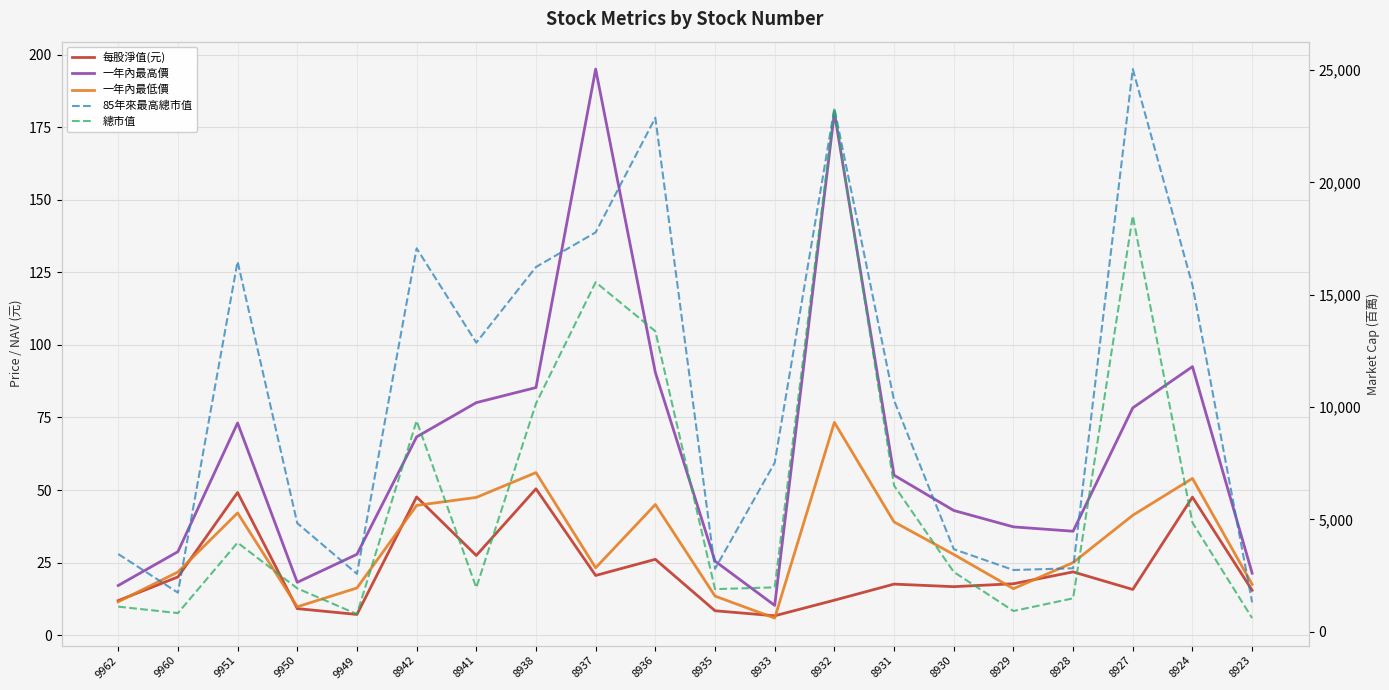

In 一年內最低價, how many points are lower than both neighbors (excluding endpoints)?

4